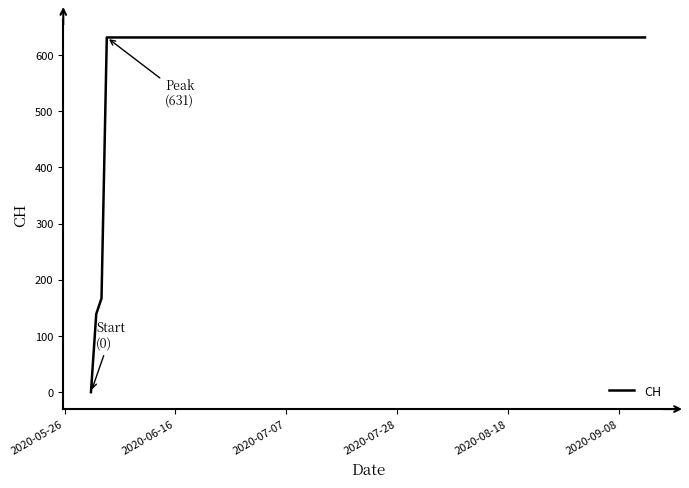

What is the difference between the maximum and minimum values?

631